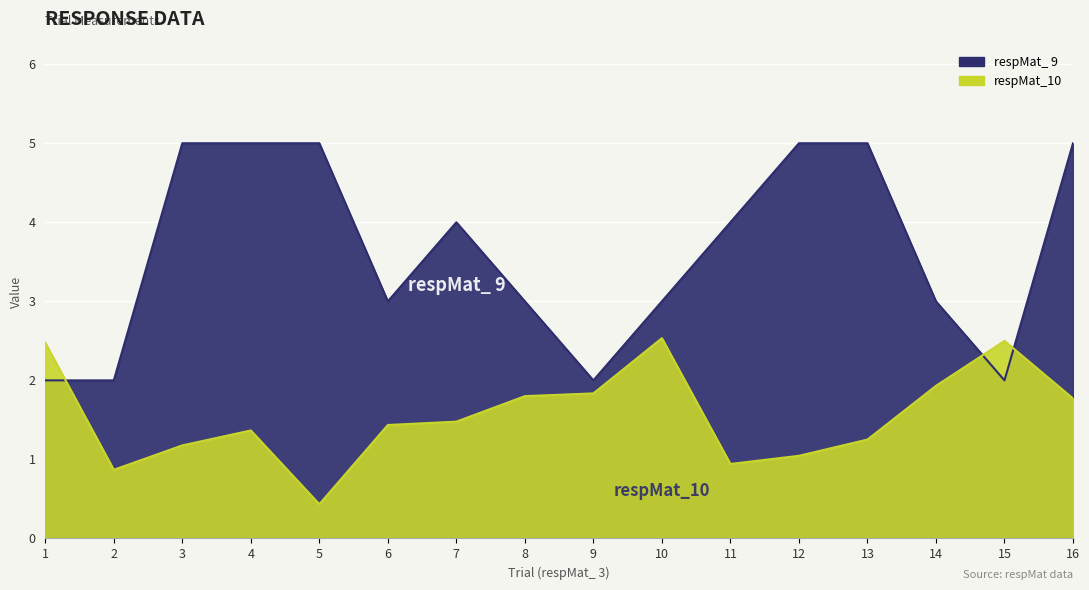

At which category is the sum across all series the highest?

16